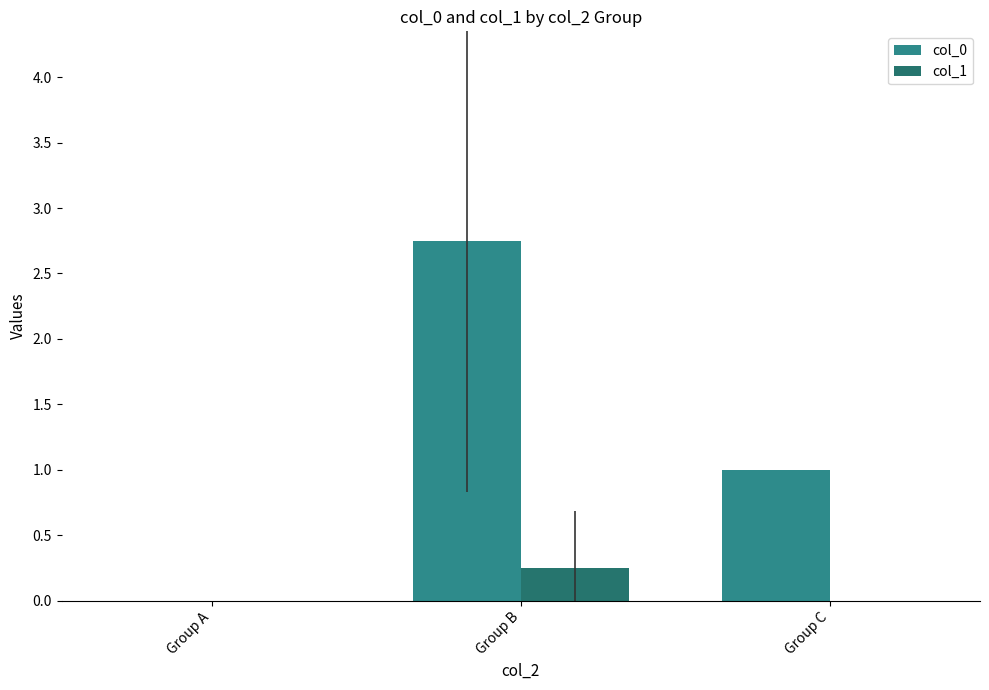

How many groups of bars are there?

3